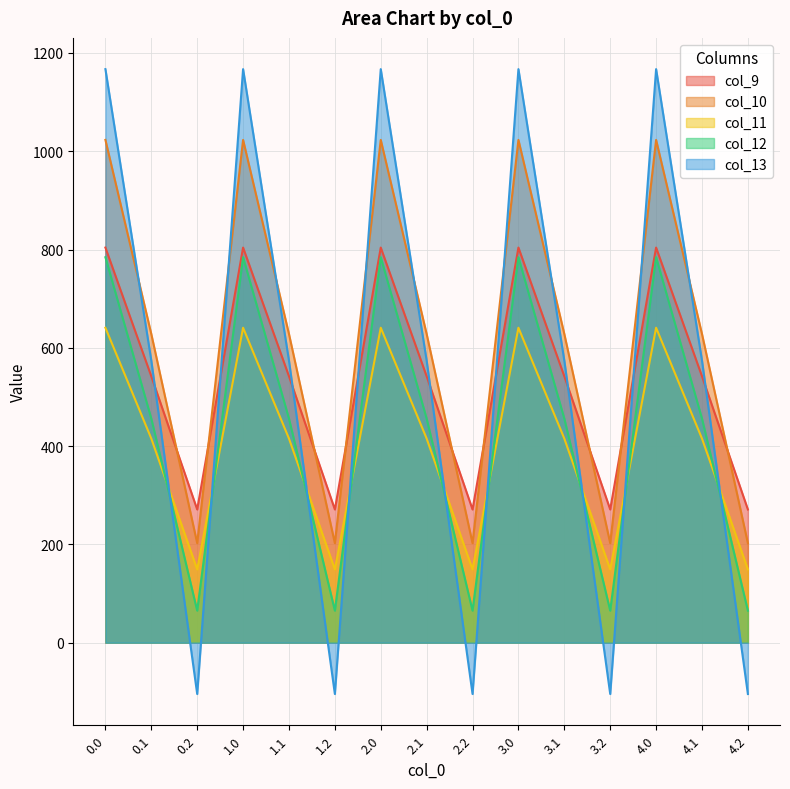

What is the maximum value for col_10?

1023.2